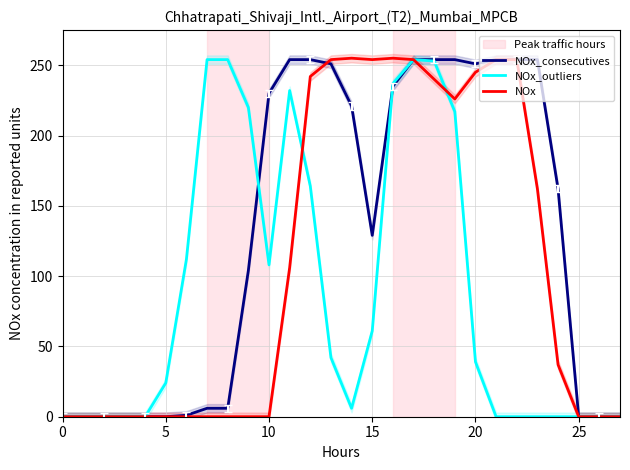

List the series in order of their peak value, lowest first.

NOx_consecutives, NOx_outliers, NOx